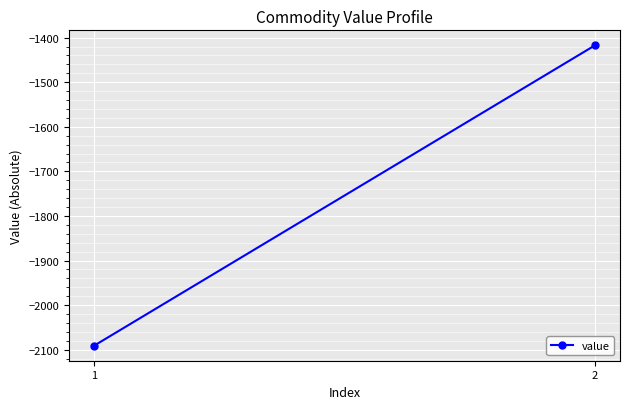

Reading left to right, extract all data points from this chart.

1=-2091.1	2=-1417.3